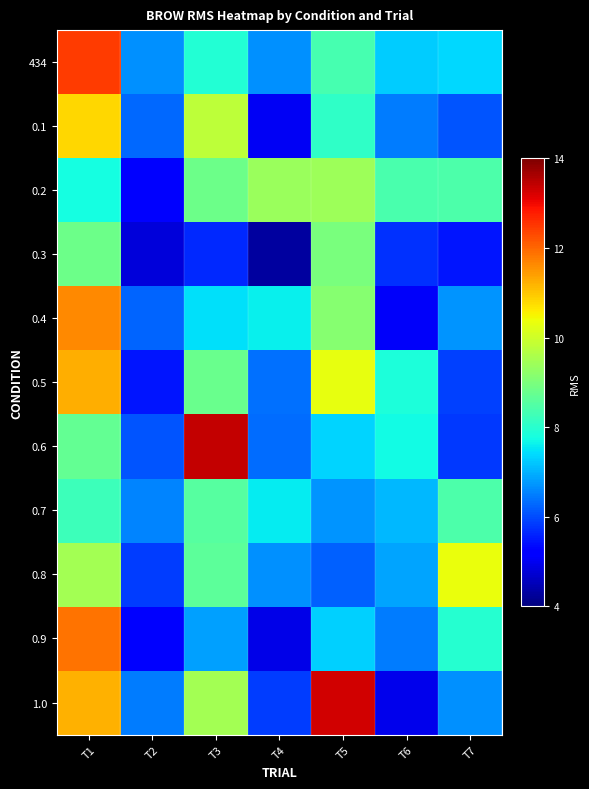

Reading left to right, what are all the values shown in this chart?

434: T1=12.5	T2=6.7	T3=7.9	T4=6.7	T5=8.4	T6=7.2	T7=7.4
0.1: T1=10.8	T2=6.3	T3=9.8	T4=5.0	T5=8.1	T6=6.5	T7=6.1
0.2: T1=7.8	T2=5.3	T3=8.8	T4=9.4	T5=9.4	T6=8.4	T7=8.4
0.3: T1=8.8	T2=4.8	T3=5.6	T4=4.3	T5=9.0	T6=5.7	T7=5.5
0.4: T1=11.6	T2=6.2	T3=7.5	T4=7.6	T5=9.2	T6=5.1	T7=6.7
0.5: T1=11.3	T2=5.5	T3=8.8	T4=6.4	T5=10.3	T6=7.9	T7=5.9
0.6: T1=8.7	T2=6.1	T3=13.4	T4=6.3	T5=7.3	T6=7.7	T7=5.8
0.7: T1=8.3	T2=6.6	T3=8.6	T4=7.6	T5=6.7	T6=7.1	T7=8.4
0.8: T1=9.5	T2=5.9	T3=8.6	T4=6.7	T5=6.2	T6=6.9	T7=10.3
0.9: T1=11.9	T2=5.2	T3=6.8	T4=4.9	T5=7.3	T6=6.5	T7=8.0
1.0: T1=11.2	T2=6.5	T3=9.5	T4=5.8	T5=13.3	T6=5.0	T7=6.7